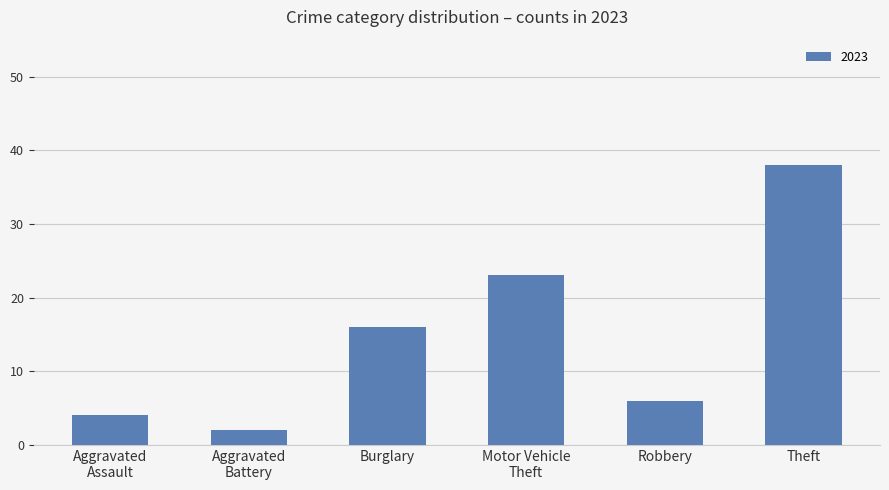

What is the change in value from Burglary to Theft?

+22